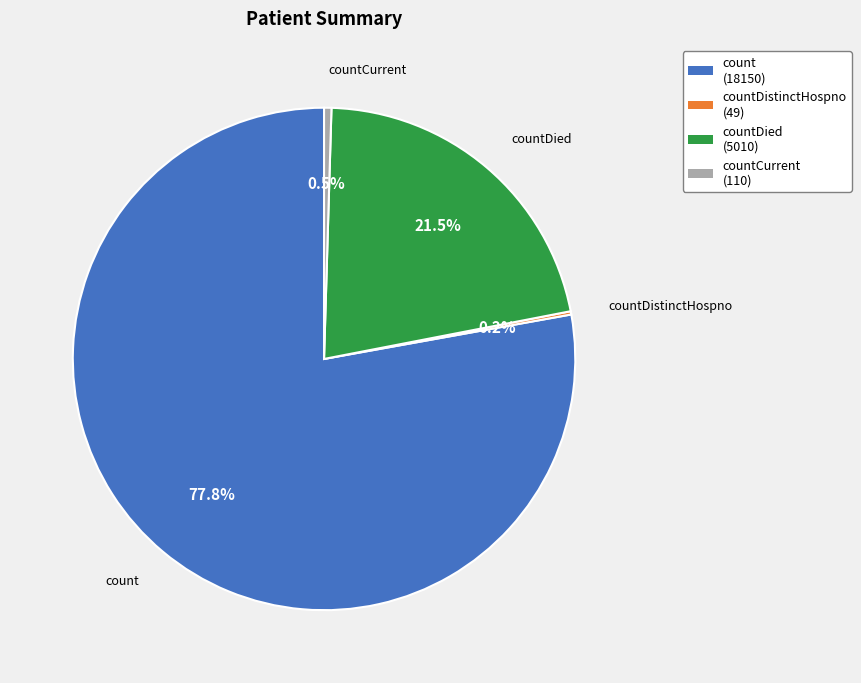

What percentage do count (18150) and countDied (5010) together represent?

99.3%